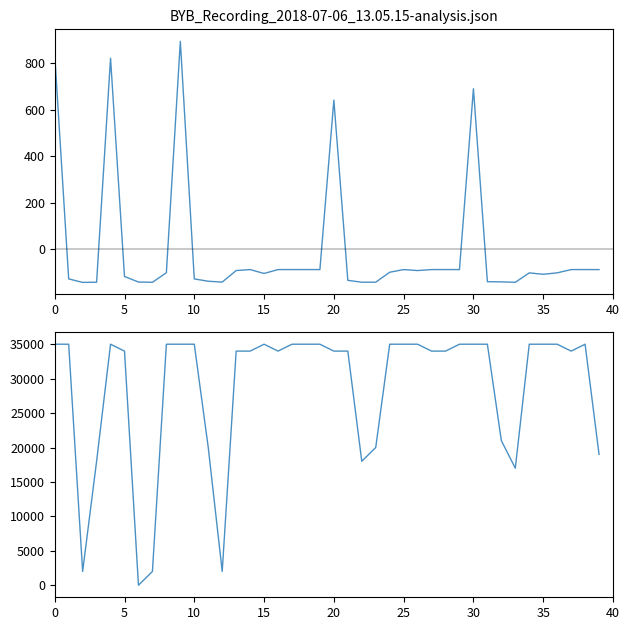

Is the value of col_4 at 23 greater than the value of col_6 at 19?

Yes